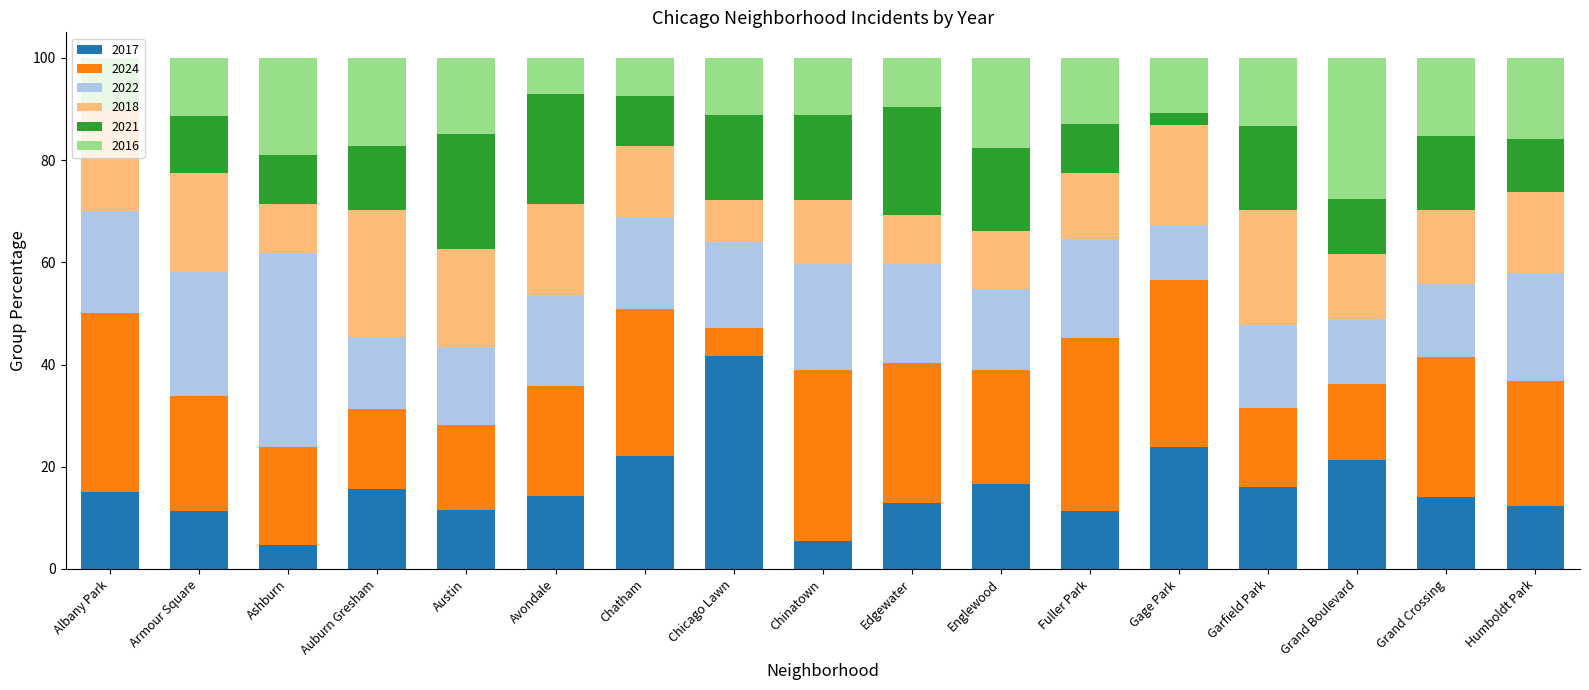

The 2017 series shows 26.9 at Albany Park. True or false?

False